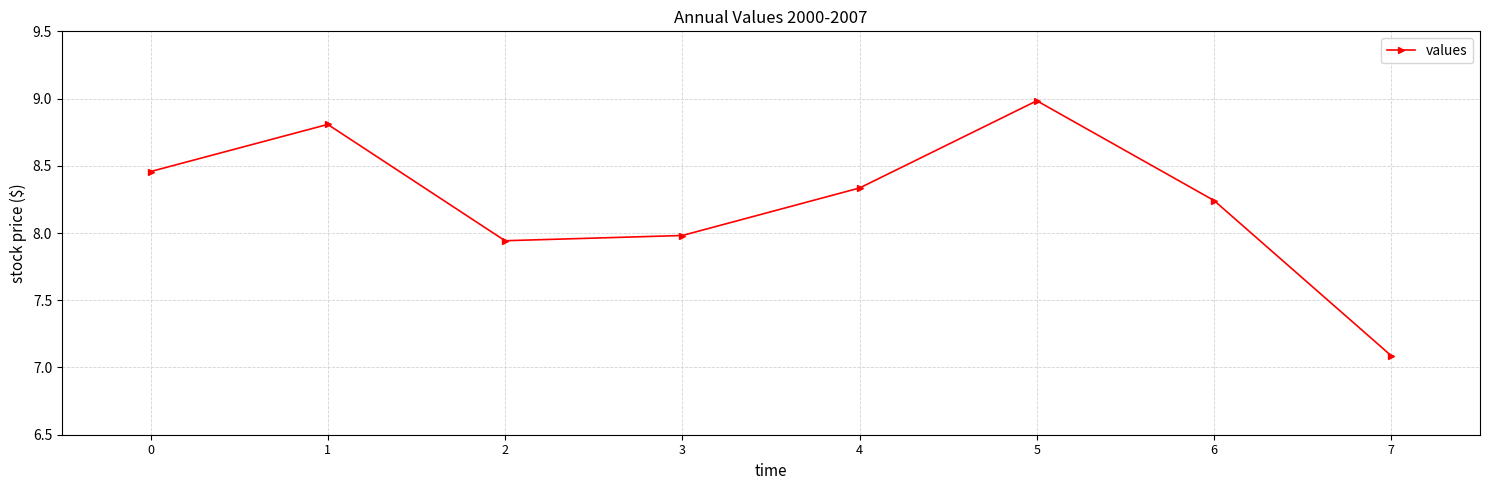

What is the value of the 6th point from the left?

9.0